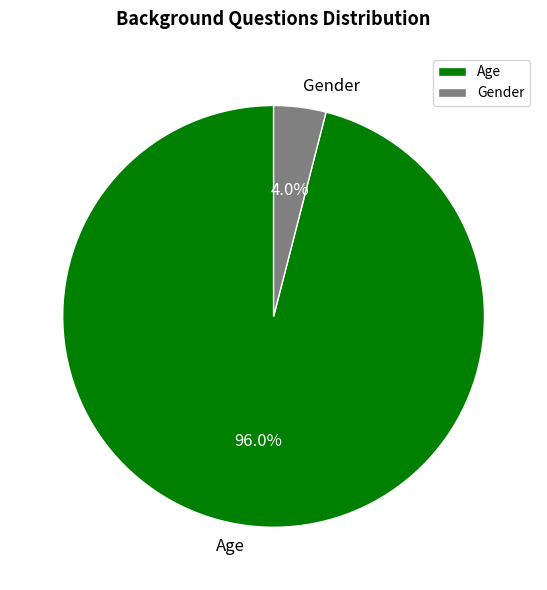

To the nearest percent, what is the average slice percentage?

50%